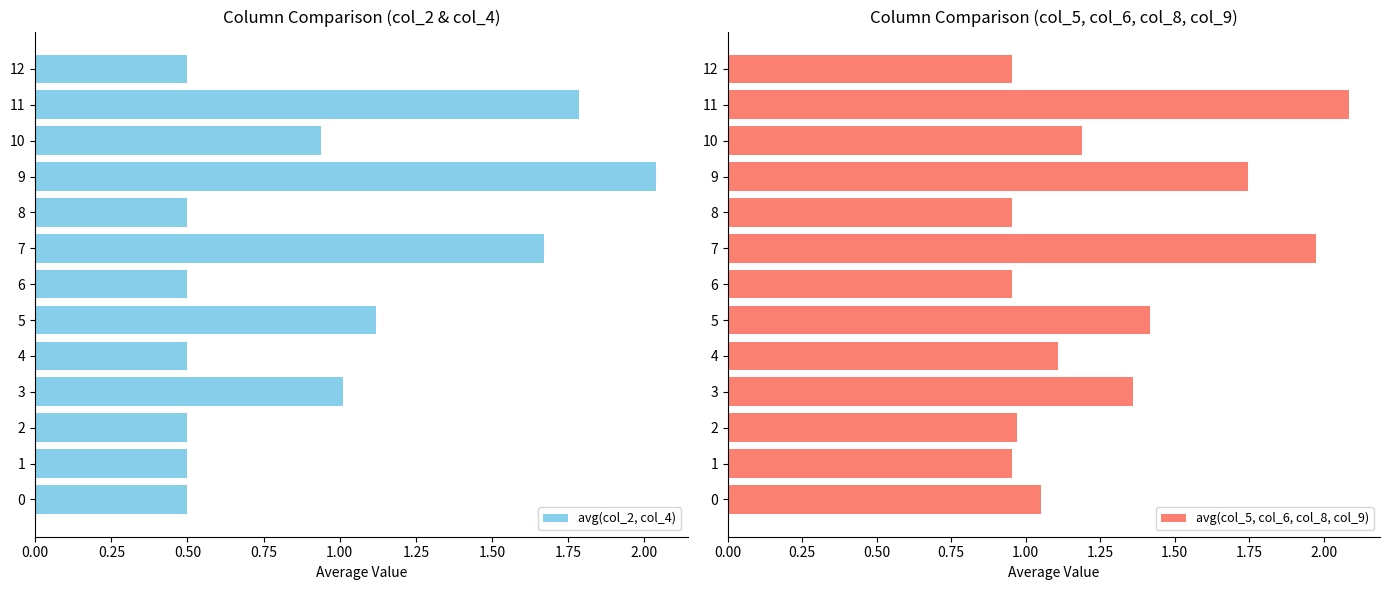

What is the difference between the maximum and minimum values in the avg(col_5, col_6, col_8, col_9) series?

1.1